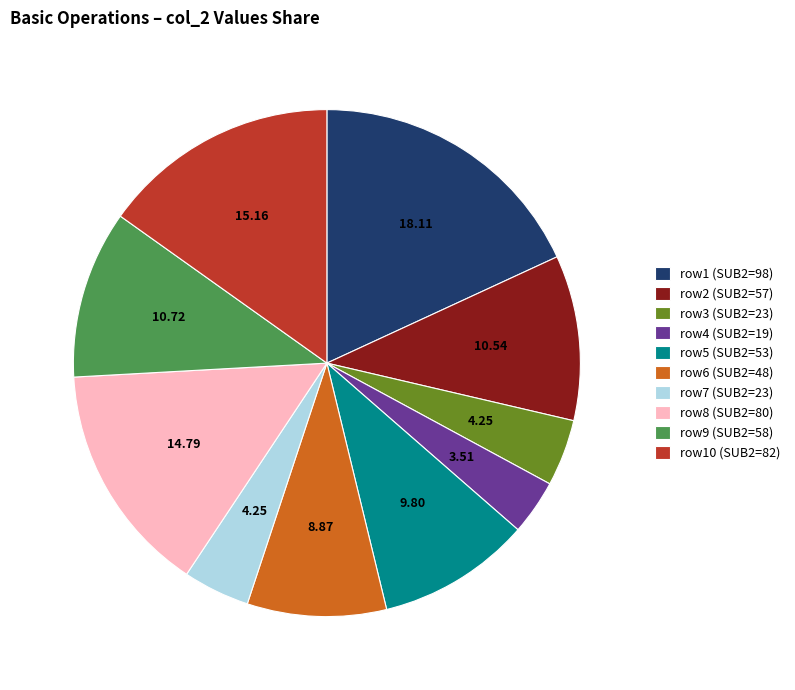

Which category has the biggest portion of the pie?

row1 (SUB2=98)